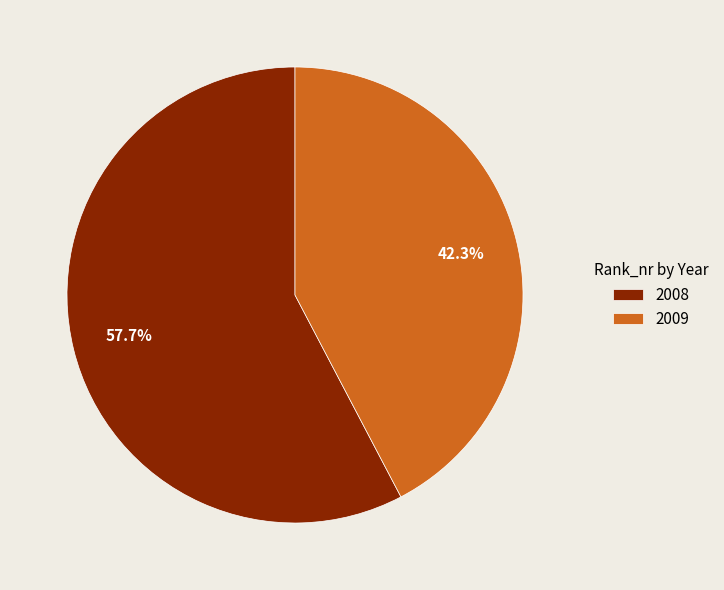

Rank the categories by value from lowest to highest.

2009, 2008